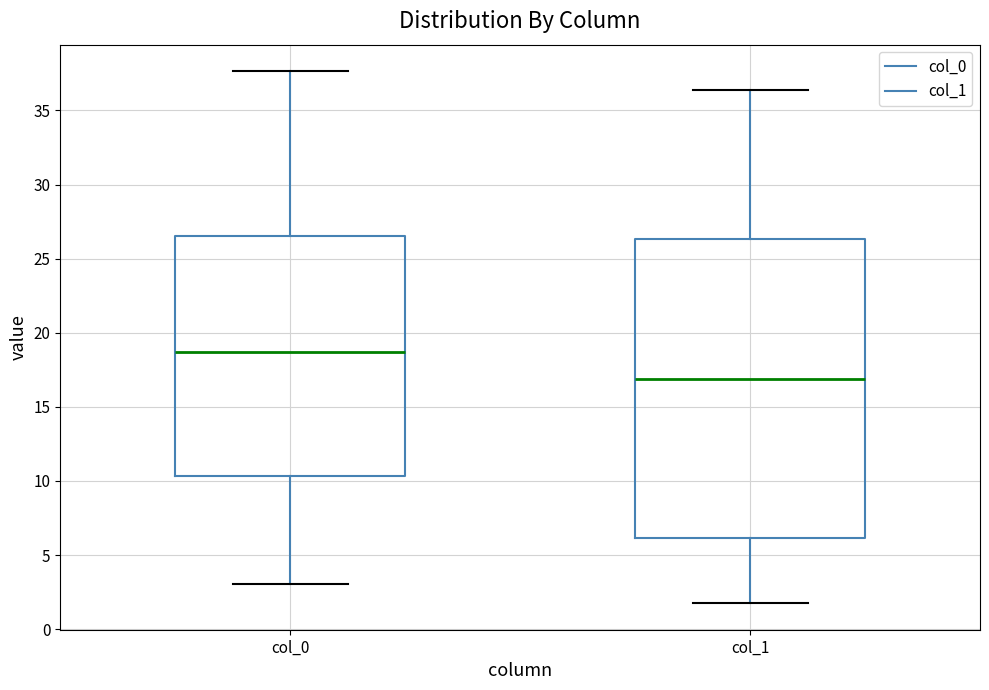

Where does the median line of the box for col_0 sit on the y-axis? The values are not printed on the chart, so give them approximately, as read against the axis.

18.5